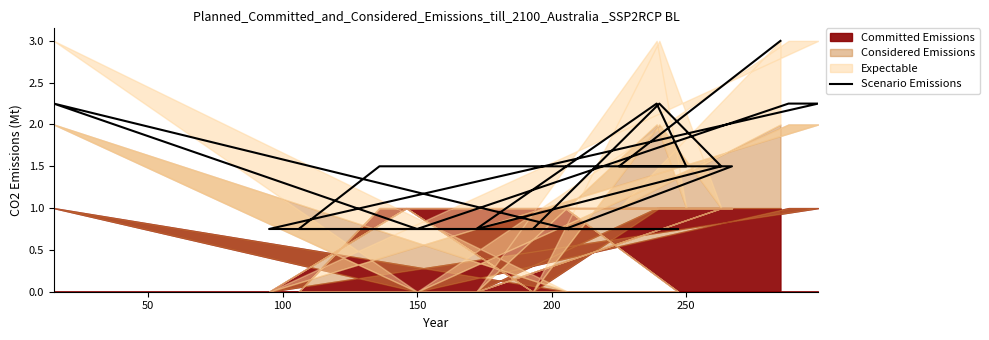

What is the value of the 9th point from the left?

2.2